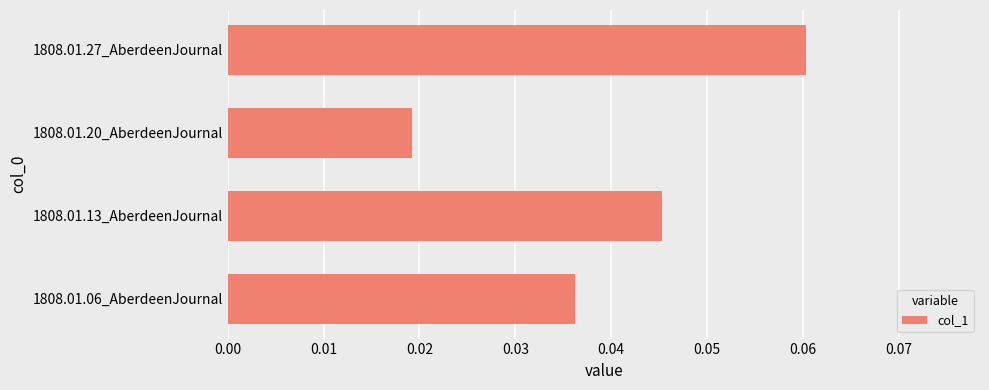

What is the sum of all values?

0.2